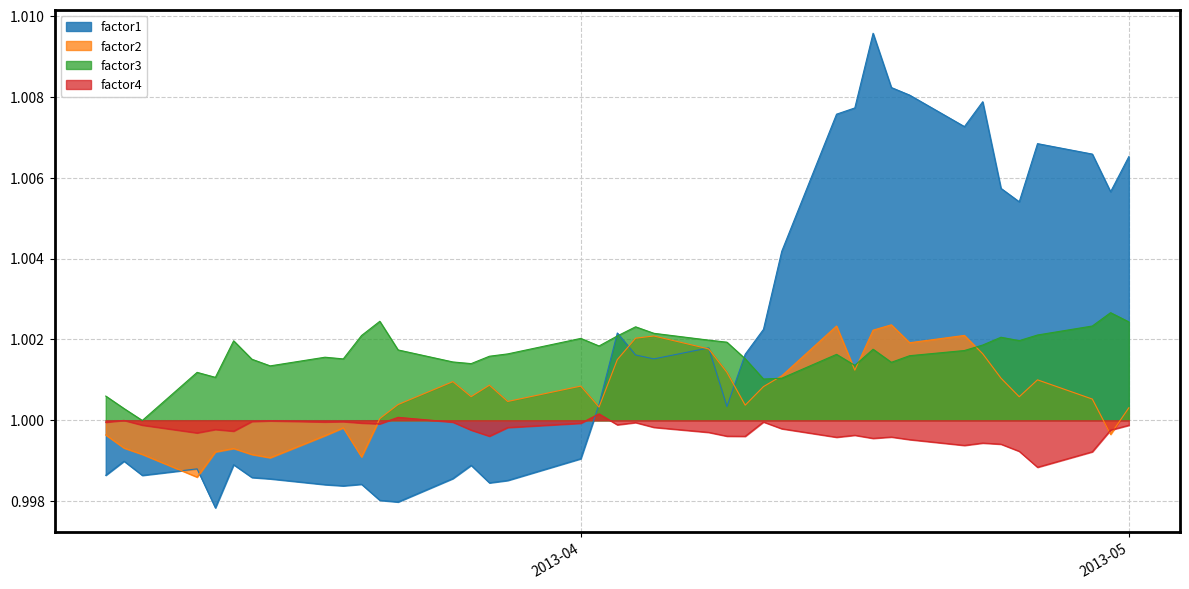

What is the total value across all series at 2013-04-23?

4.0